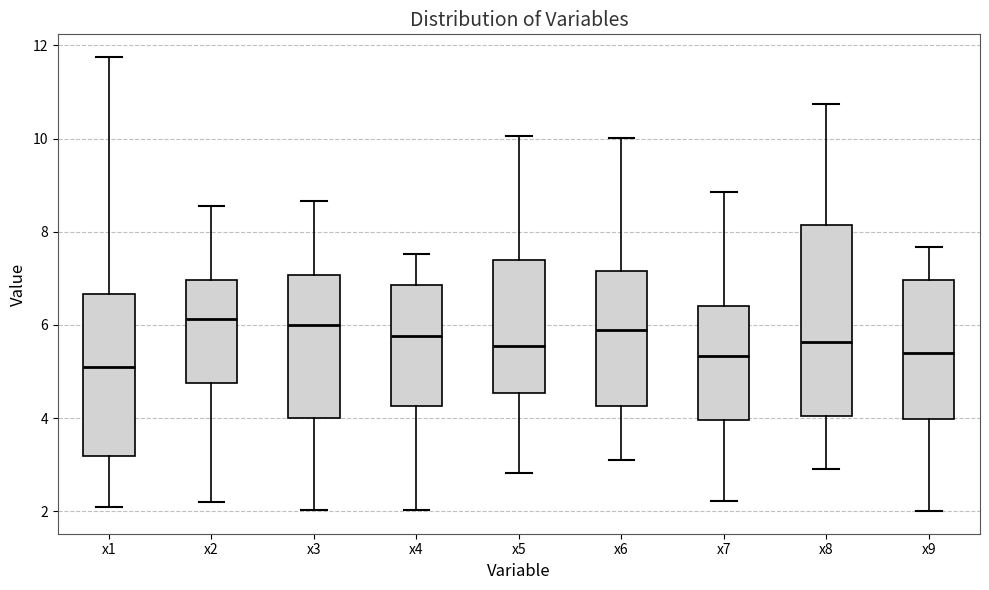

Reading left to right, transcribe this box plot: for each box, give where its median line is, the range the box spans, and where its two whiskers end, as read against the y-axis. The values are not printed on the chart, so give them approximately, as read against the axis.

x1: median 5.2, box 3.2 to 6.6, whiskers 2.0 to 11.8
x2: median 6.2, box 4.8 to 7.0, whiskers 2.2 to 8.6
x3: median 6.0, box 4.0 to 7.0, whiskers 2.0 to 8.6
x4: median 5.8, box 4.2 to 6.8, whiskers 2.0 to 7.6
x5: median 5.6, box 4.6 to 7.4, whiskers 2.8 to 10.0
x6: median 5.8, box 4.2 to 7.2, whiskers 3.0 to 10.0
x7: median 5.4, box 4.0 to 6.4, whiskers 2.2 to 8.8
x8: median 5.6, box 4.0 to 8.2, whiskers 2.8 to 10.8
x9: median 5.4, box 4.0 to 7.0, whiskers 2.0 to 7.6